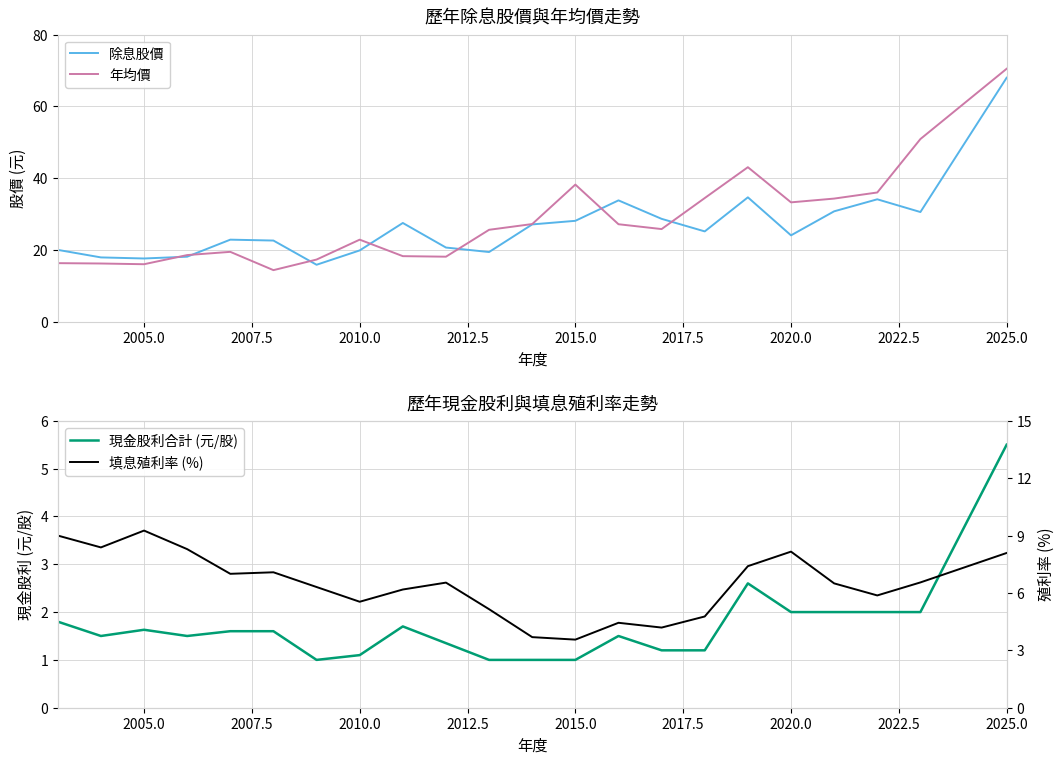

Which series has the largest range (max minus min)?

年均價